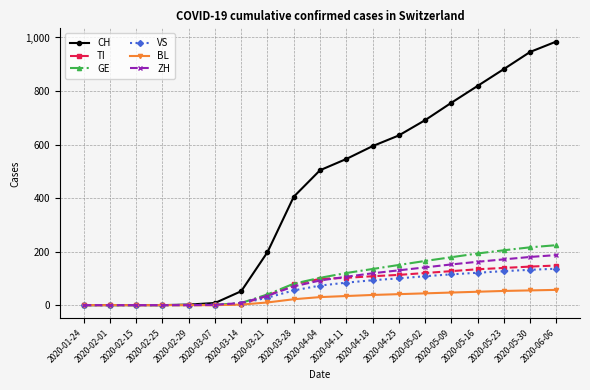

How many categories are shown in the chart?

19